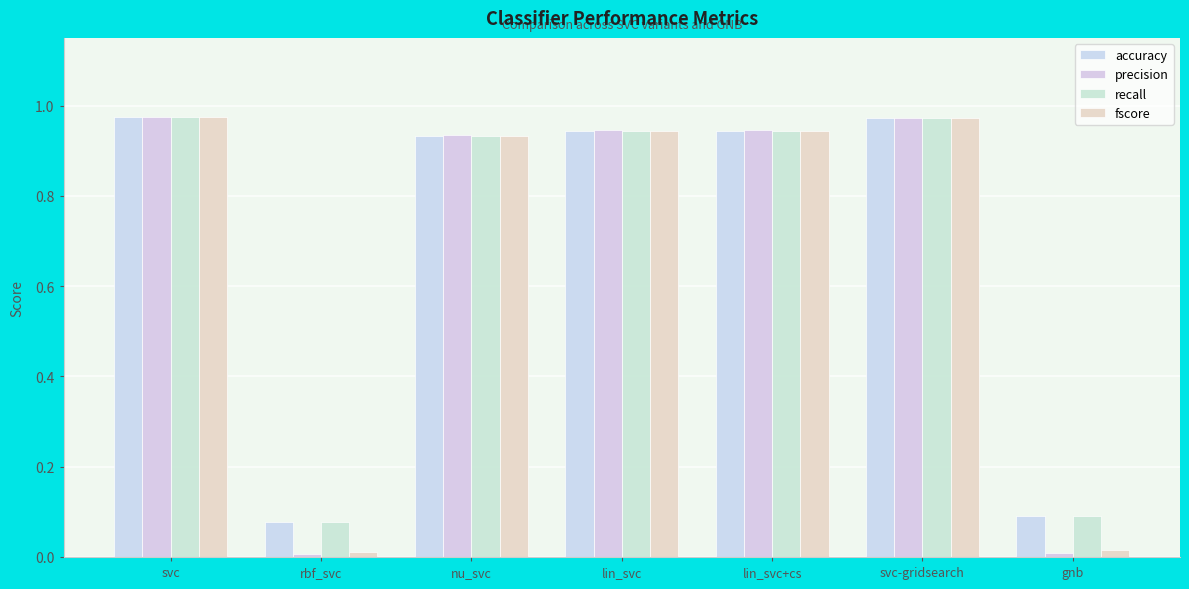

Reading right to left, transcribe all the data shown in this chart.

accuracy: gnb=0.1	svc-gridsearch=1.0	lin_svc+cs=0.9	lin_svc=0.9	nu_svc=0.9	rbf_svc=0.1	svc=1.0
precision: gnb=0.0	svc-gridsearch=1.0	lin_svc+cs=0.9	lin_svc=0.9	nu_svc=0.9	rbf_svc=0.0	svc=1.0
recall: gnb=0.1	svc-gridsearch=1.0	lin_svc+cs=0.9	lin_svc=0.9	nu_svc=0.9	rbf_svc=0.1	svc=1.0
fscore: gnb=0.0	svc-gridsearch=1.0	lin_svc+cs=0.9	lin_svc=0.9	nu_svc=0.9	rbf_svc=0.0	svc=1.0